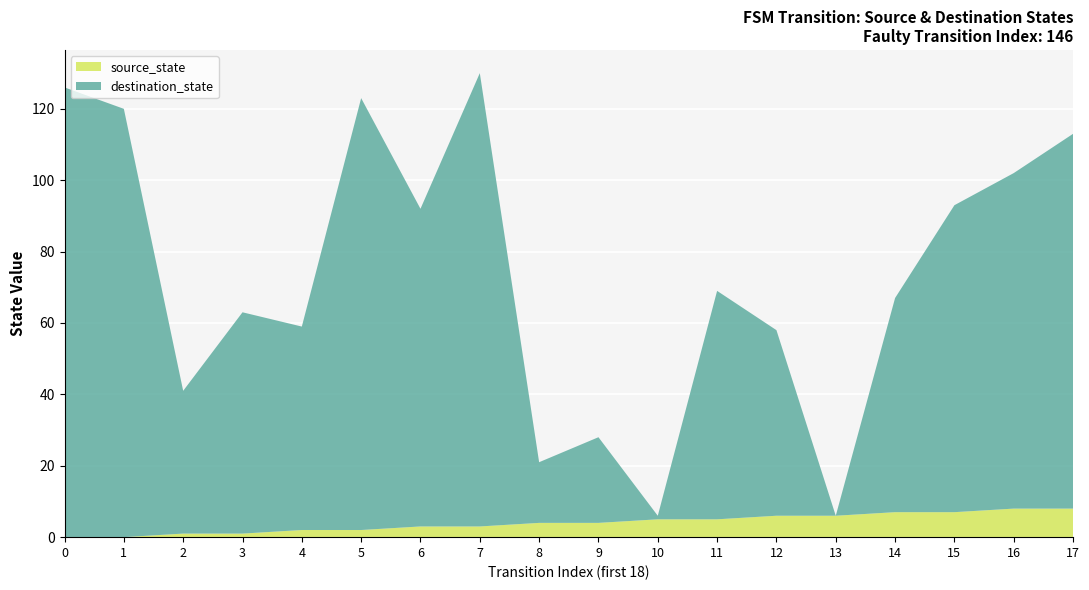

Reading left to right, extract all data points from this chart.

source_state: 0	0	1	1	2	2	3	3	4	4	5	5	6	6	7	7	8	8
destination_state: 126	120	40	62	57	121	89	127	17	24	1	64	52	0	60	86	94	105